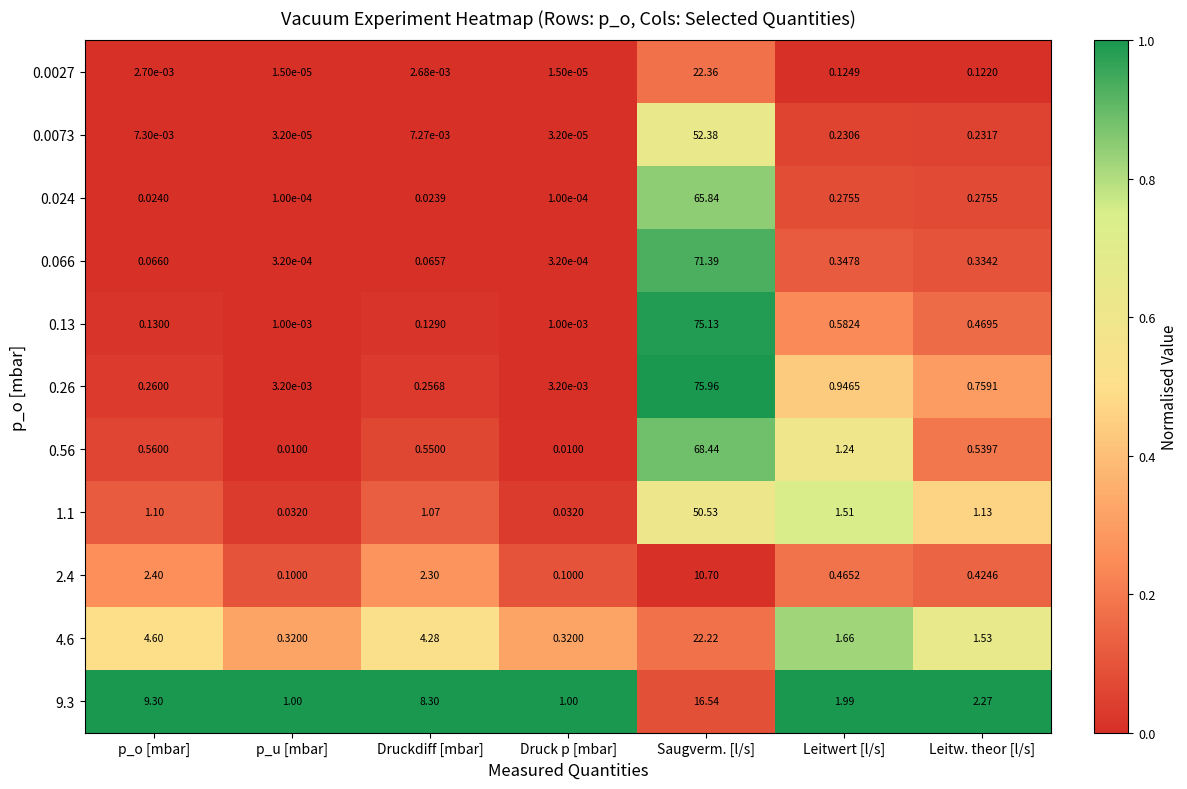

Between p_u [mbar] and Saugverm. [l/s], which series saw the biggest shift?

0.26